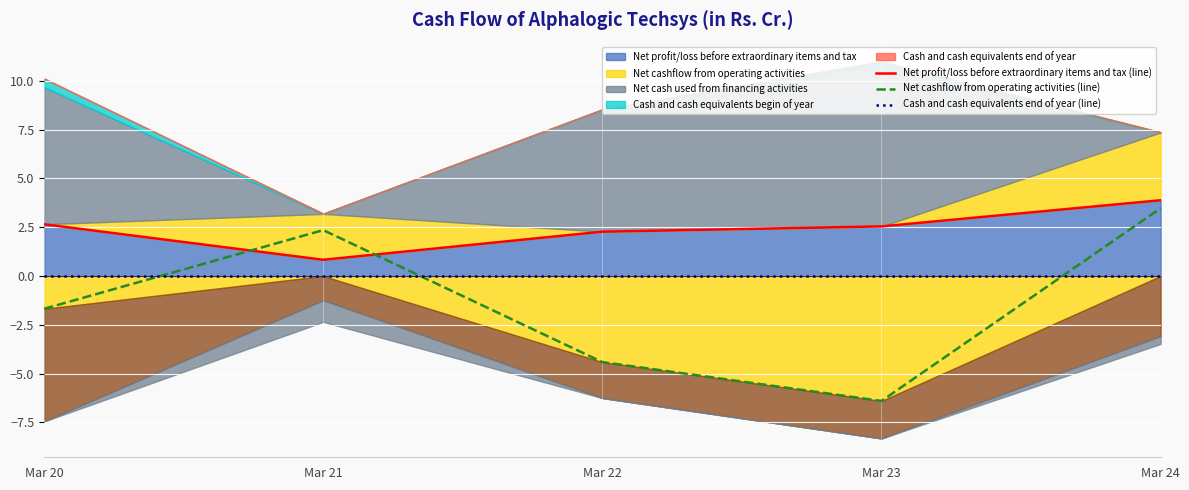

List the series in order of their overall mean, lowest first.

Net cashflow from operating activities (line), Cash and cash equivalents end of year (line), Net profit/loss before extraordinary items and tax (line)